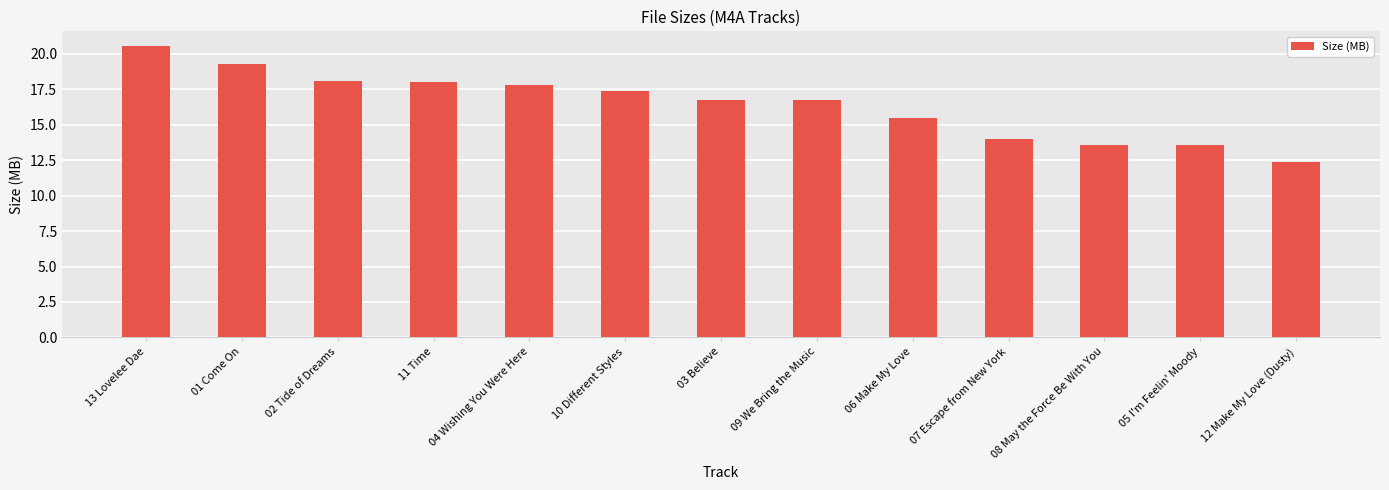

What is the minimum value shown in the chart?

12.4